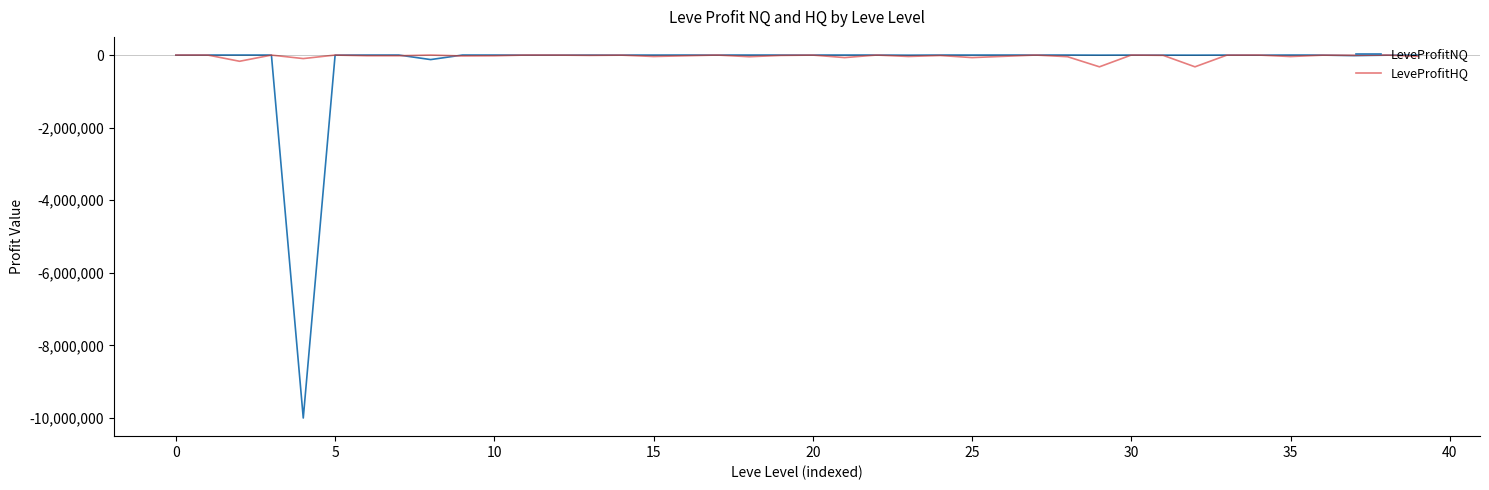

Which series has the largest range (max minus min)?

LeveProfitNQ